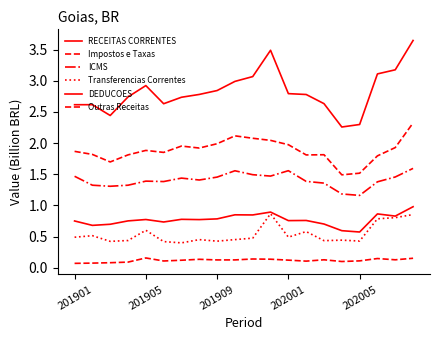

How many interior local valleys does the Impostos e Taxas series have?

5